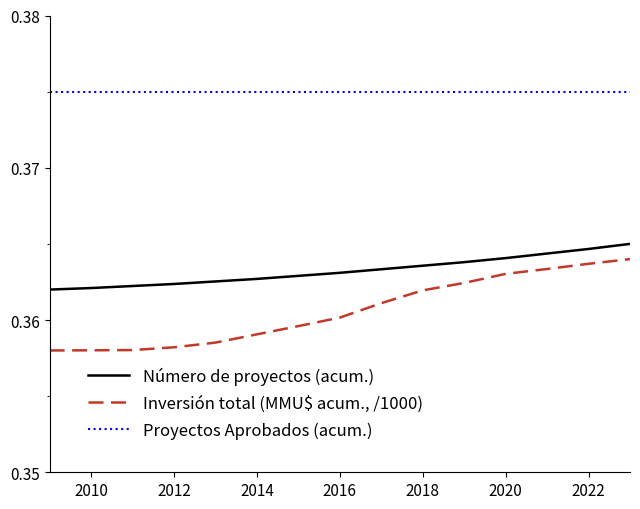

Rank the series by their maximum value, from lowest to highest.

Inversión total (MMU$ acum., /1000), Número de proyectos (acum.), Proyectos Aprobados (acum.)